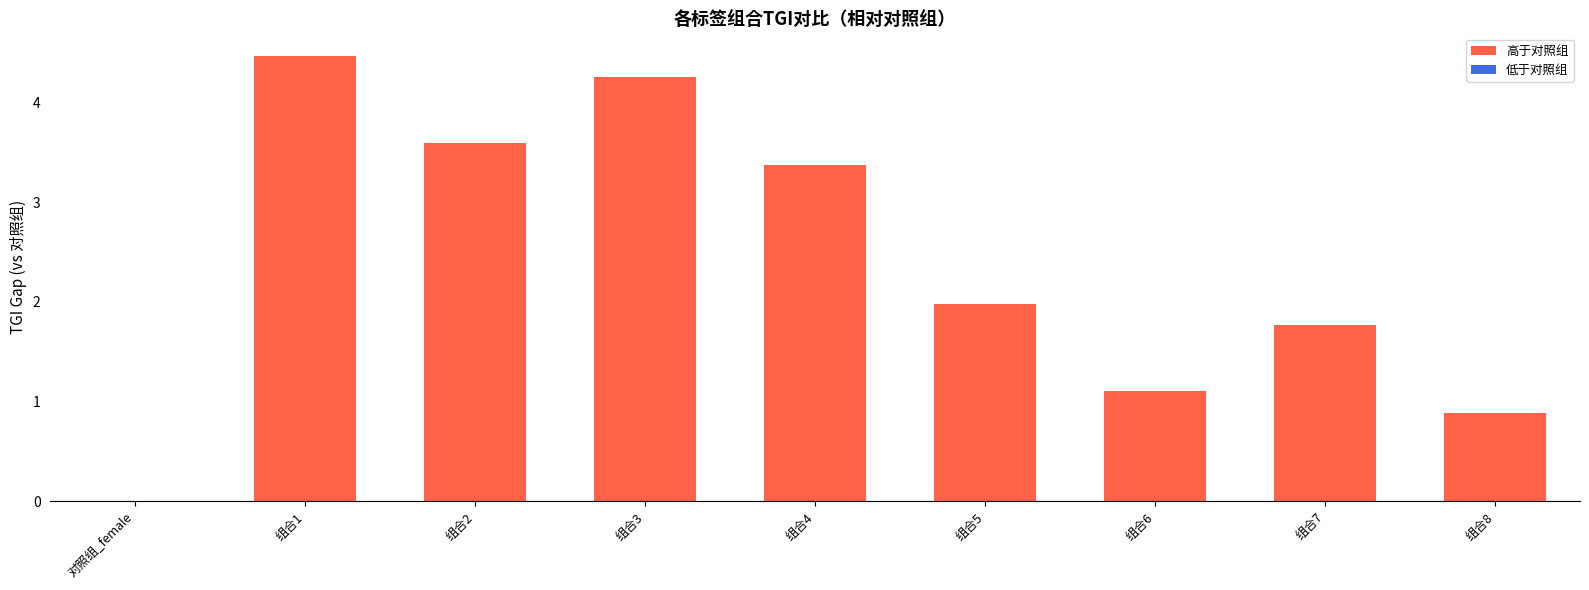

Where does the data first go above 1?

组合1